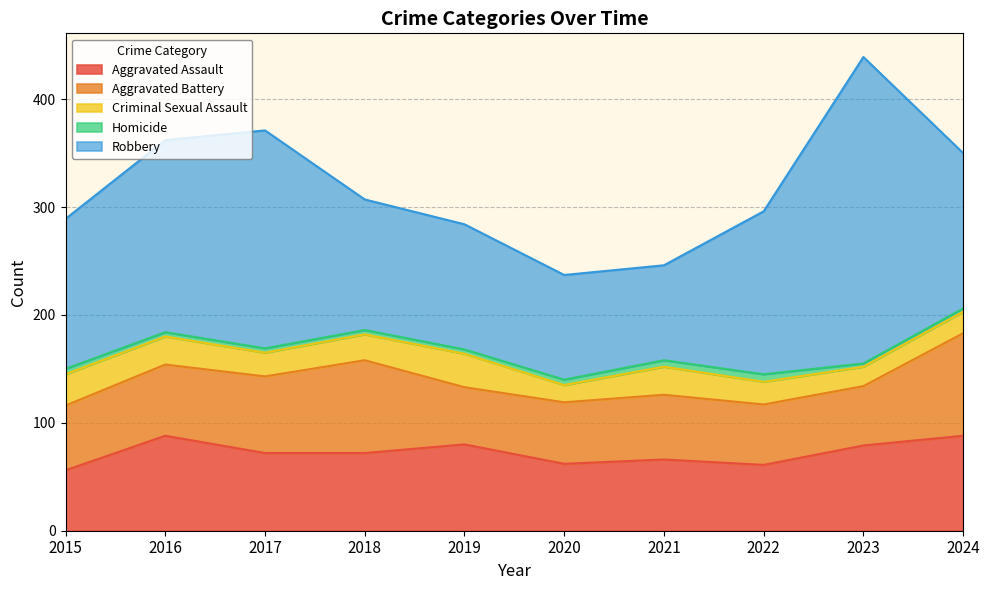

Does the chart display data point markers on the line(s)?

No